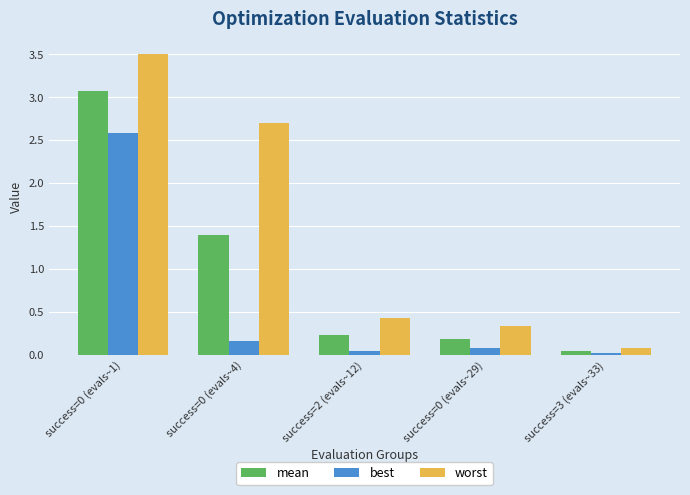

The mean series shows 0.2 at success=0 (evals~29). True or false?

True